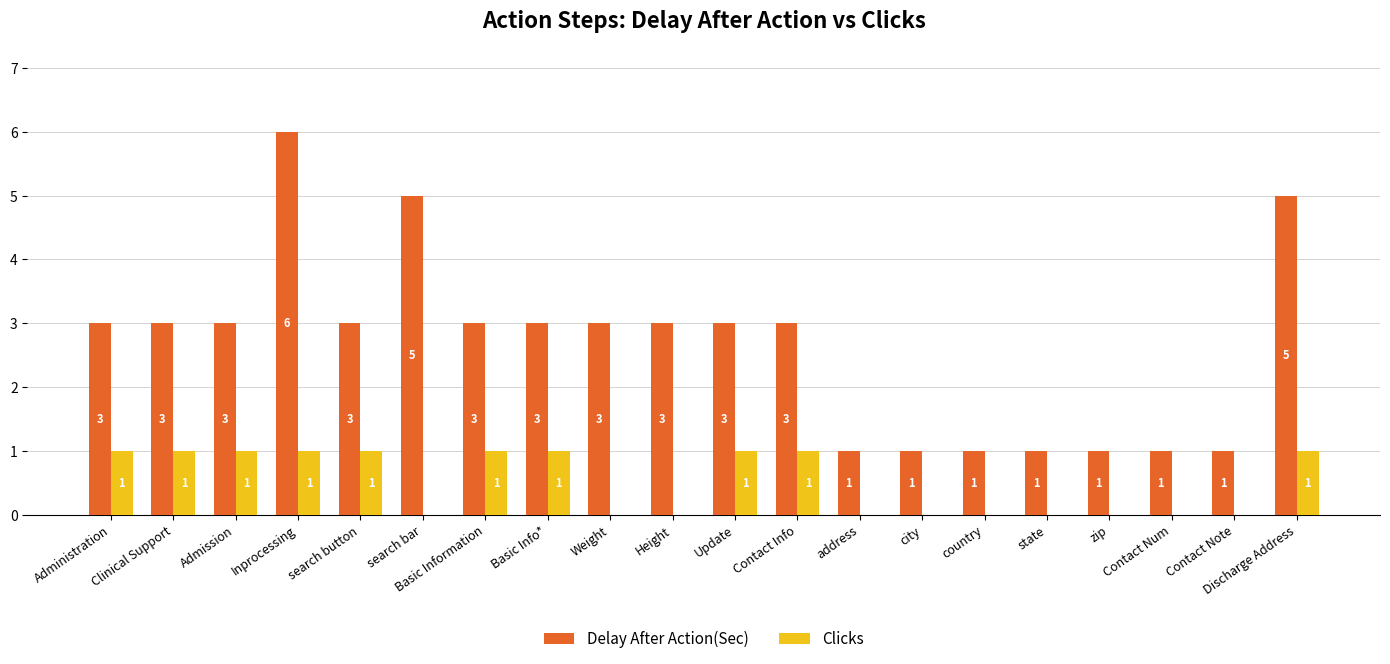

Reading right to left, transcribe all the data shown in this chart.

Delay After Action(Sec): Discharge Address=5	Contact Note=1	Contact Num=1	zip=1	state=1	country=1	city=1	address=1	Contact Info=3	Update=3	Height=3	Weight=3	Basic Info*=3	Basic Information=3	search bar=5	search button=3	Inprocessing=6	Admission=3	Clinical Support=3	Administration=3
Clicks: Discharge Address=1	Contact Note=0	Contact Num=0	zip=0	state=0	country=0	city=0	address=0	Contact Info=1	Update=1	Height=0	Weight=0	Basic Info*=1	Basic Information=1	search bar=0	search button=1	Inprocessing=1	Admission=1	Clinical Support=1	Administration=1